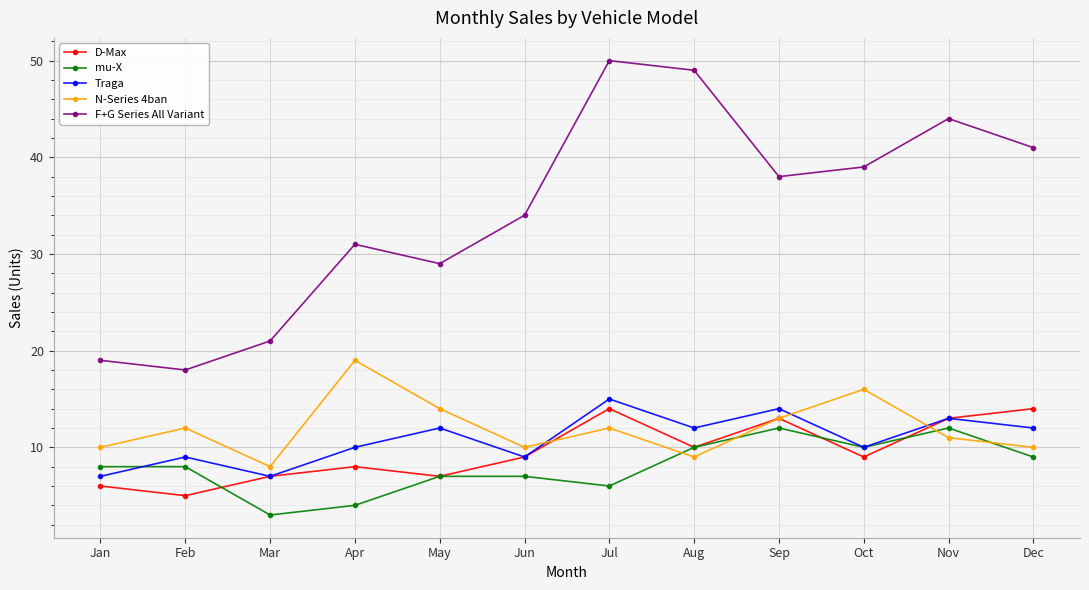

Rank the categories by F+G Series All Variant value from highest to lowest.

Jul, Aug, Nov, Dec, Oct, Sep, Jun, Apr, May, Mar, Jan, Feb